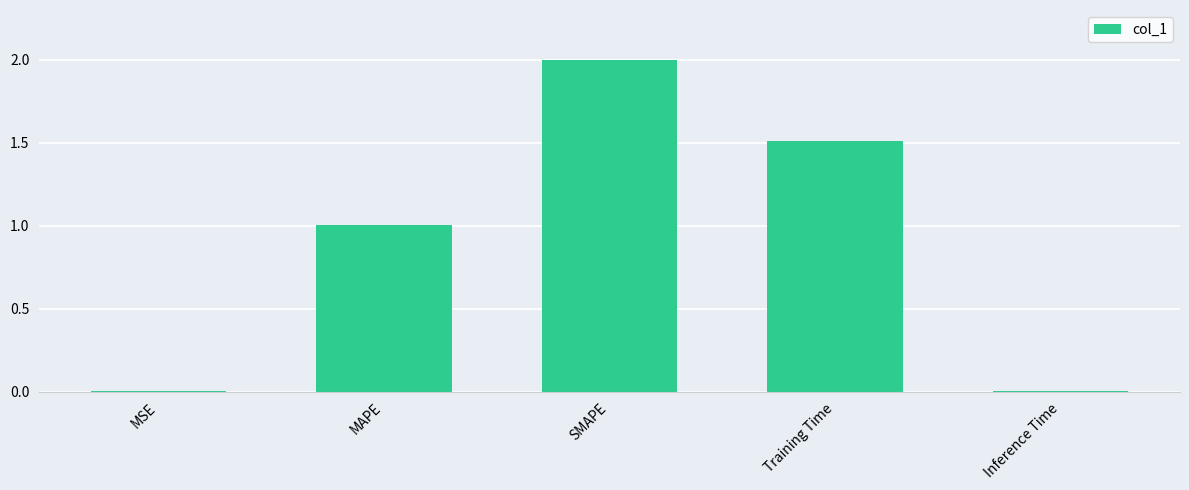

What is the difference between the maximum and minimum values?

2.0